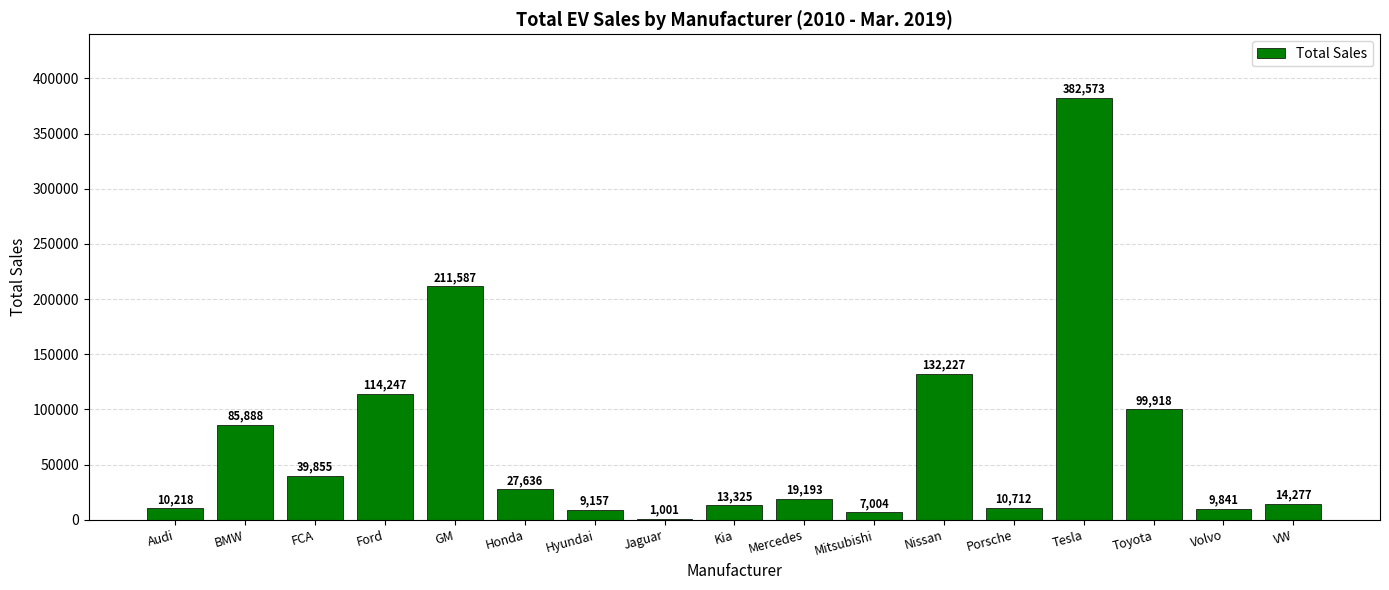

Is it true that the value at Nissan is 29141?

False